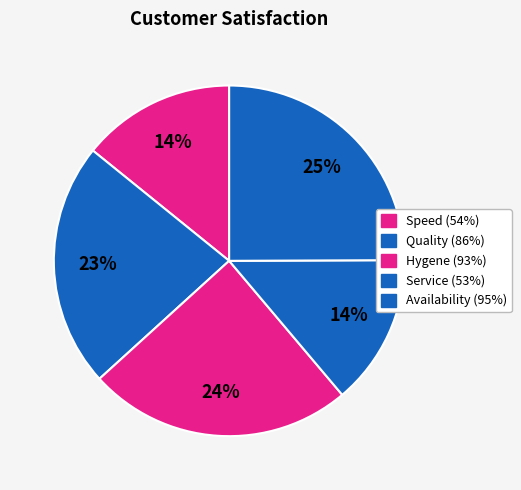

How many segments does this pie chart have?

5